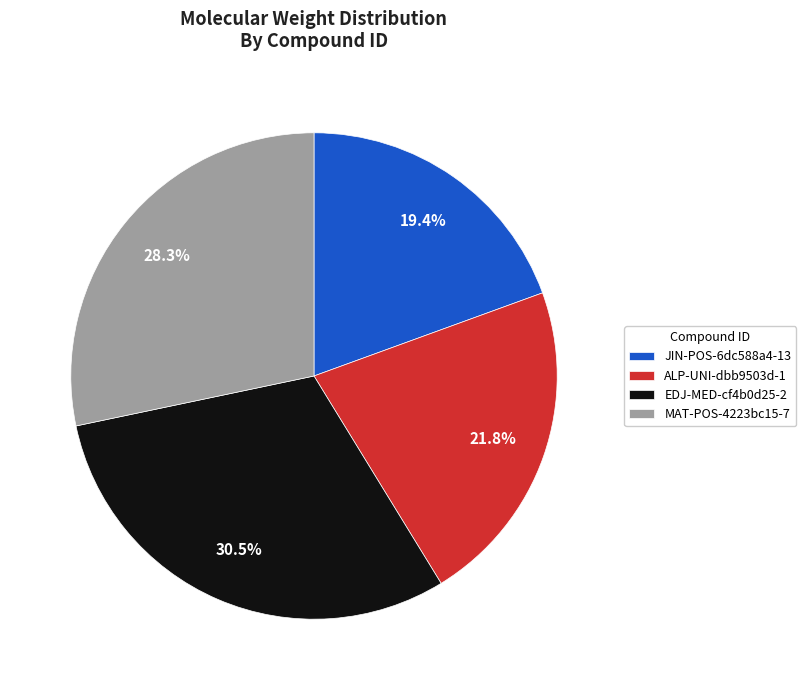

Rank the categories by value from highest to lowest.

EDJ-MED-cf4b0d25-2, MAT-POS-4223bc15-7, ALP-UNI-dbb9503d-1, JIN-POS-6dc588a4-13